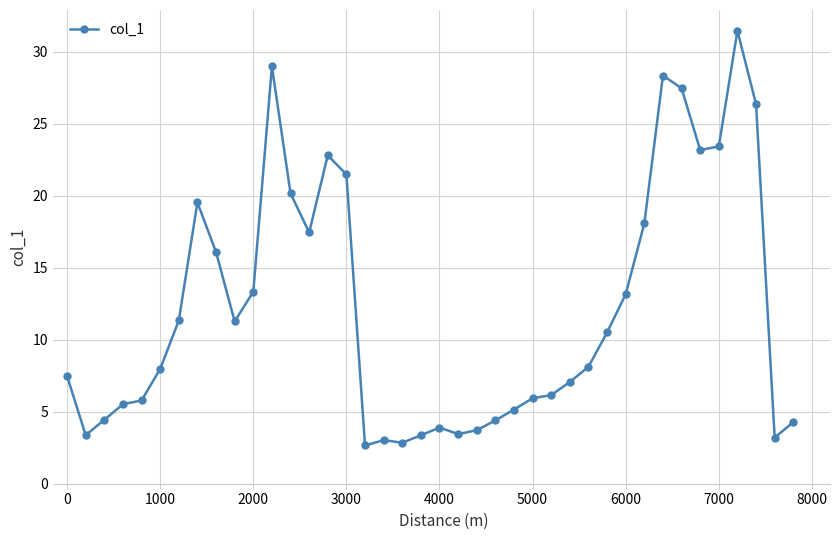

What is the smallest value displayed?

2.7